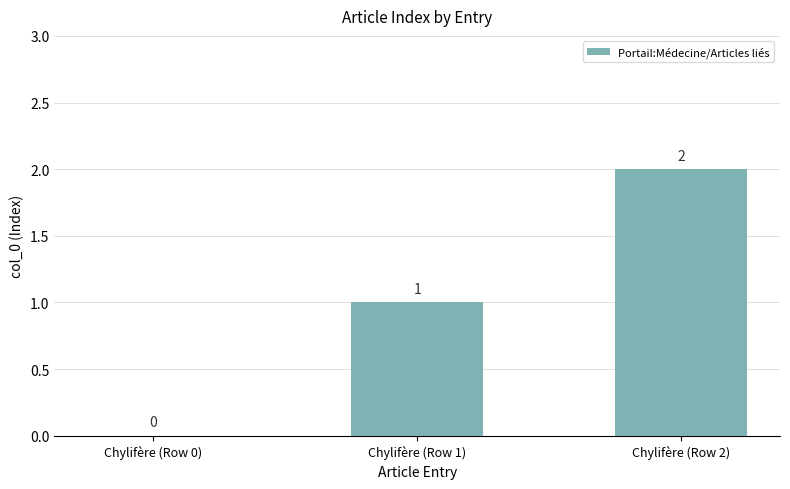

How many categories are shown in the chart?

3